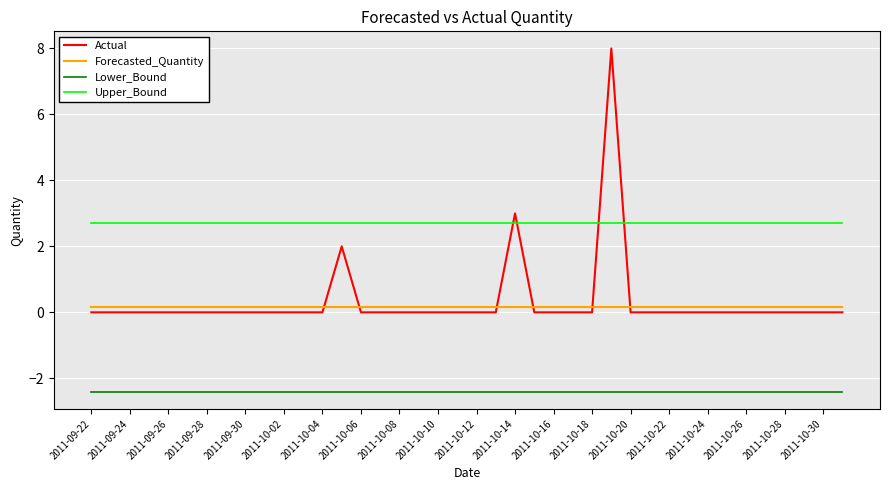

What is the difference between the maximum and minimum values in the Actual series?

8.0